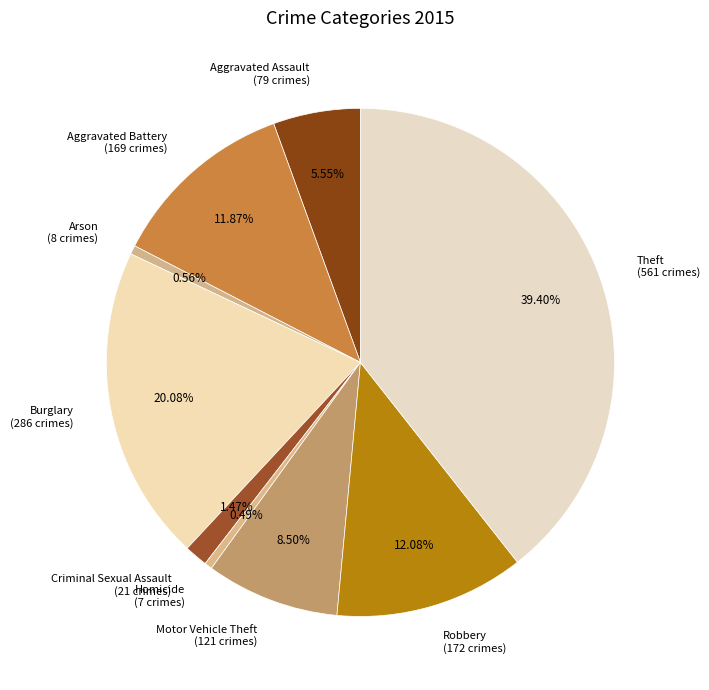

Is the sum of Aggravated Assault (79 crimes) and Homicide (7 crimes) greater than half?

No